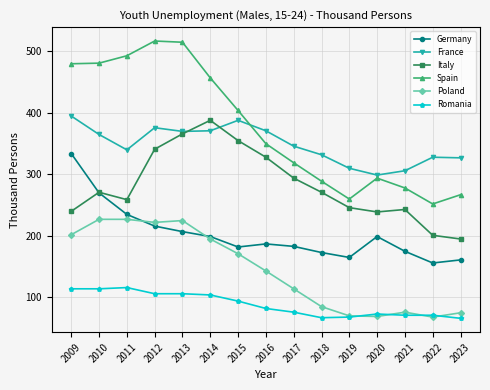

What is the approximate value of Germany at 2011, to the nearest 10?

240